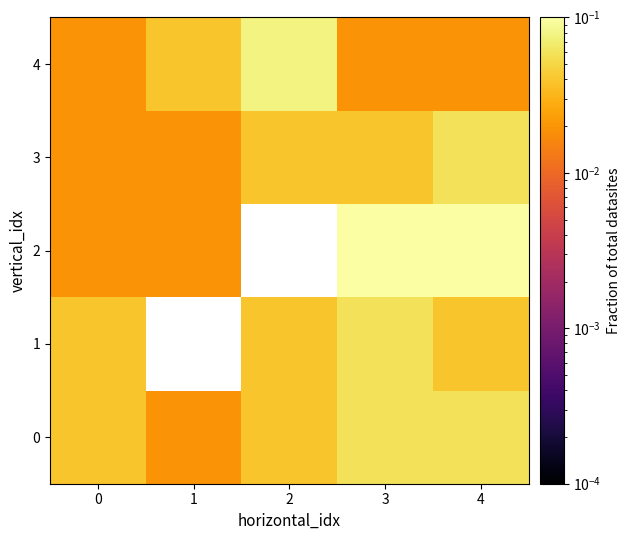

How many positive values does the 1 series have?

4